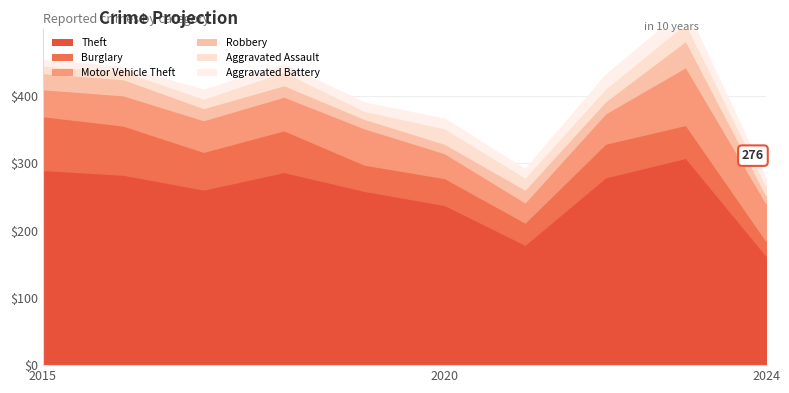

What is the value of the Aggravated Assault point at the 8th from the left?

19